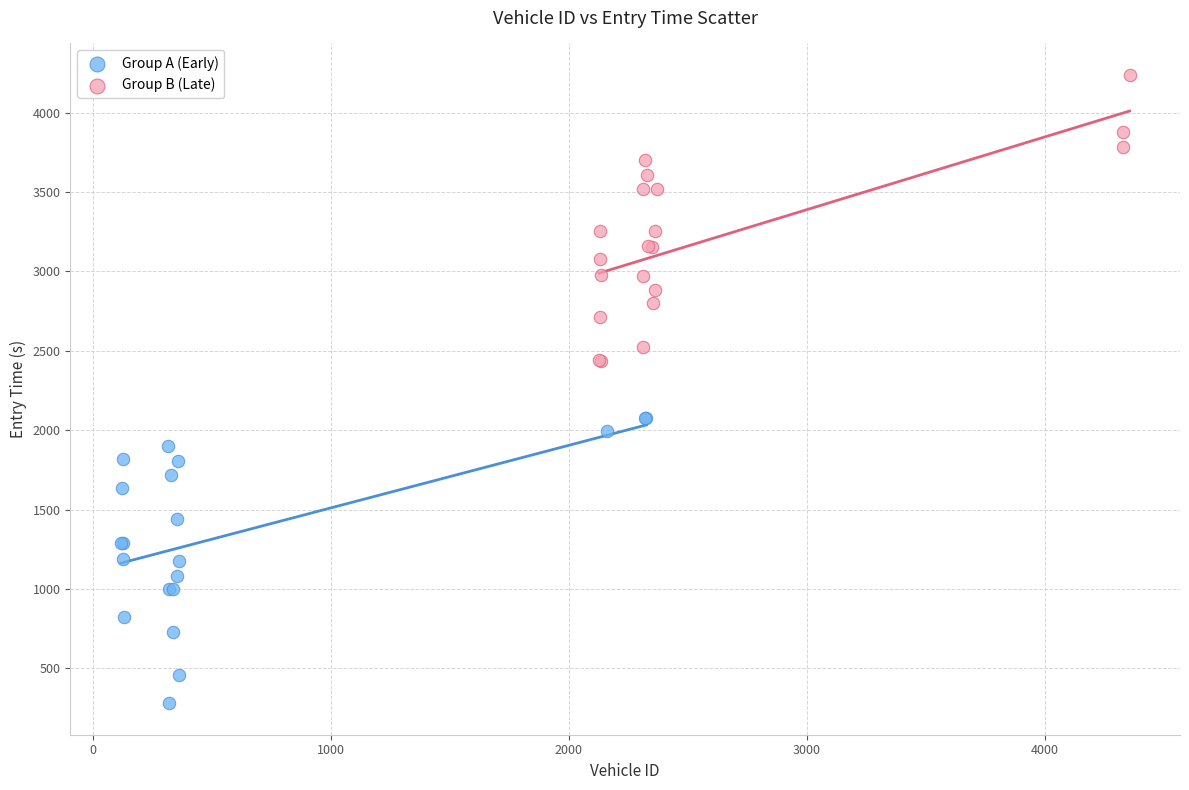

Which series reaches the maximum Y coordinate?

Group B (Late)